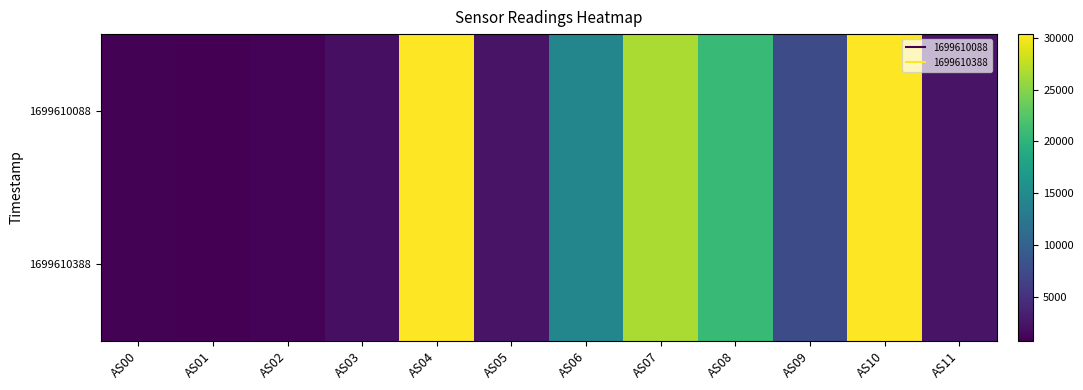

Rank the series by their average value, from lowest to highest.

1699610388, 1699610088